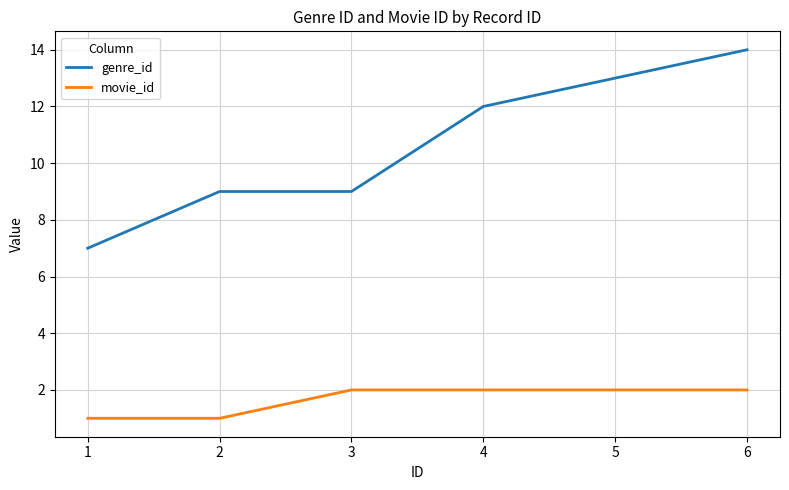

True or false: genre_id and movie_id cross at least once.

False